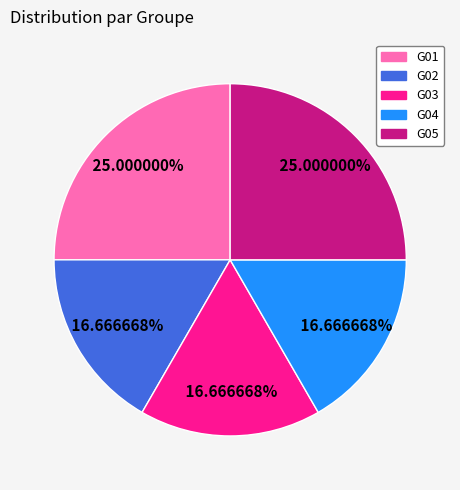

What is the ratio of the value at G04 to the value at G01?

0.7